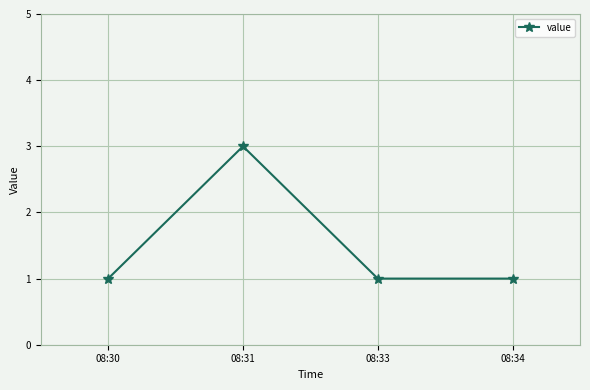

Which has a higher value, 08:31 or 08:33?

08:31